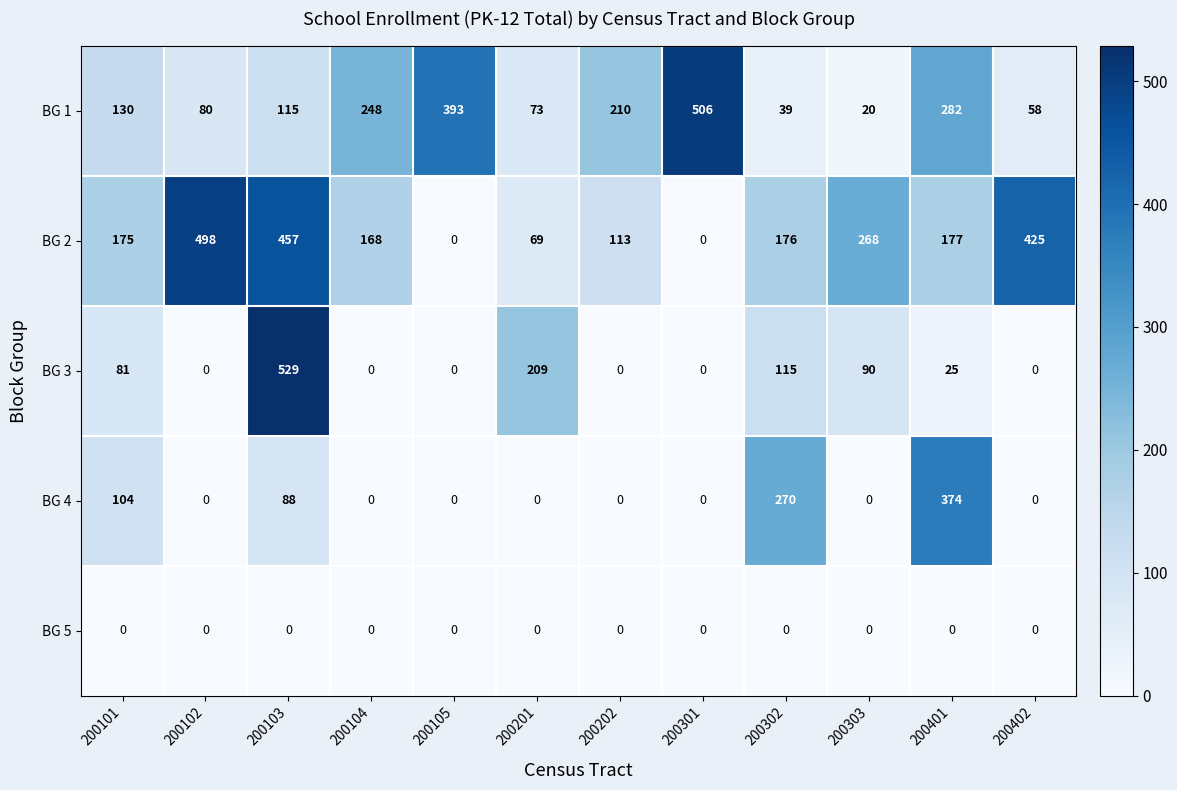

At how many categories does at least one series exceed 367?

6